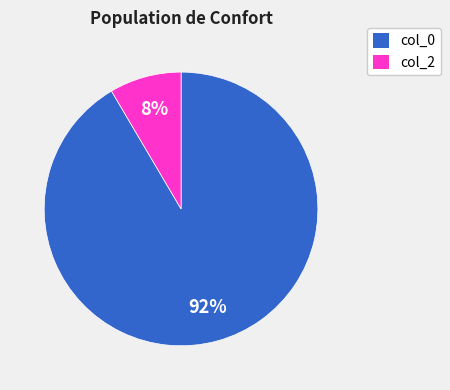

Does any single category account for the majority?

Yes